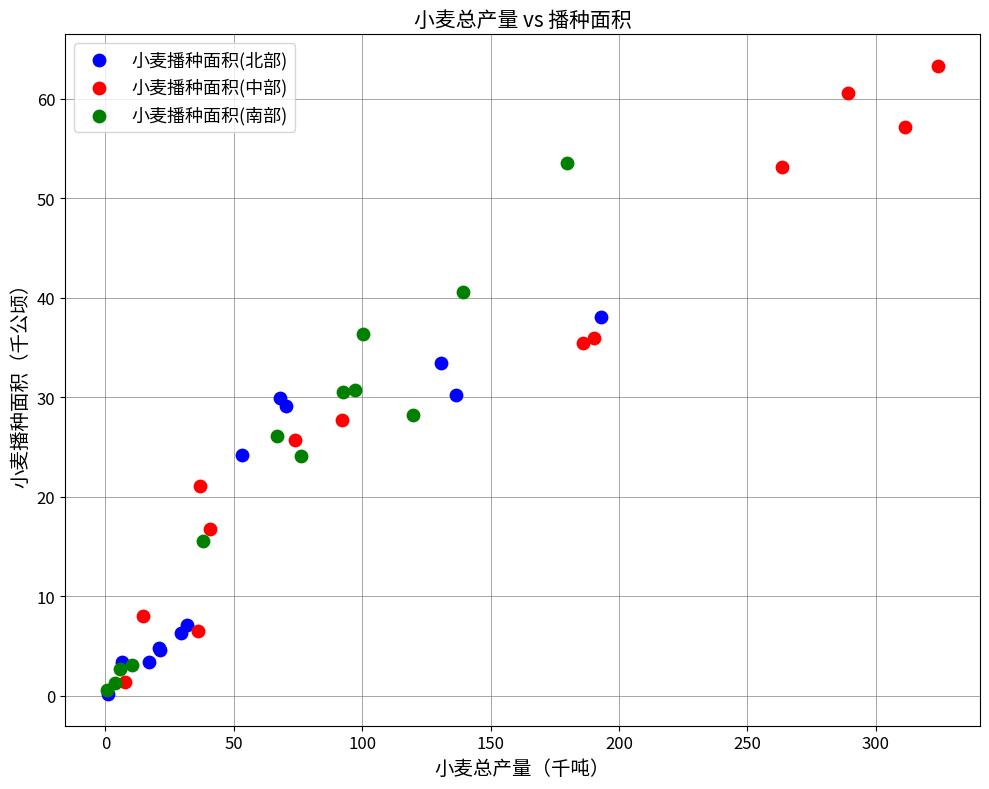

Which series has the widest spread of Y values?

小麦播种面积(中部)